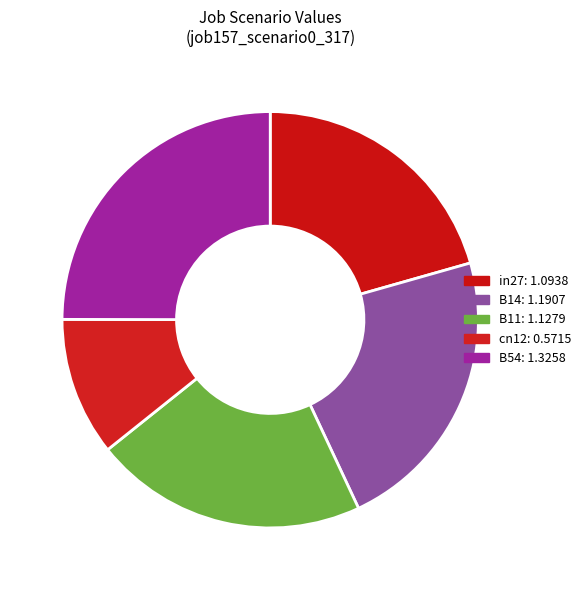

Does any single category account for the majority?

No